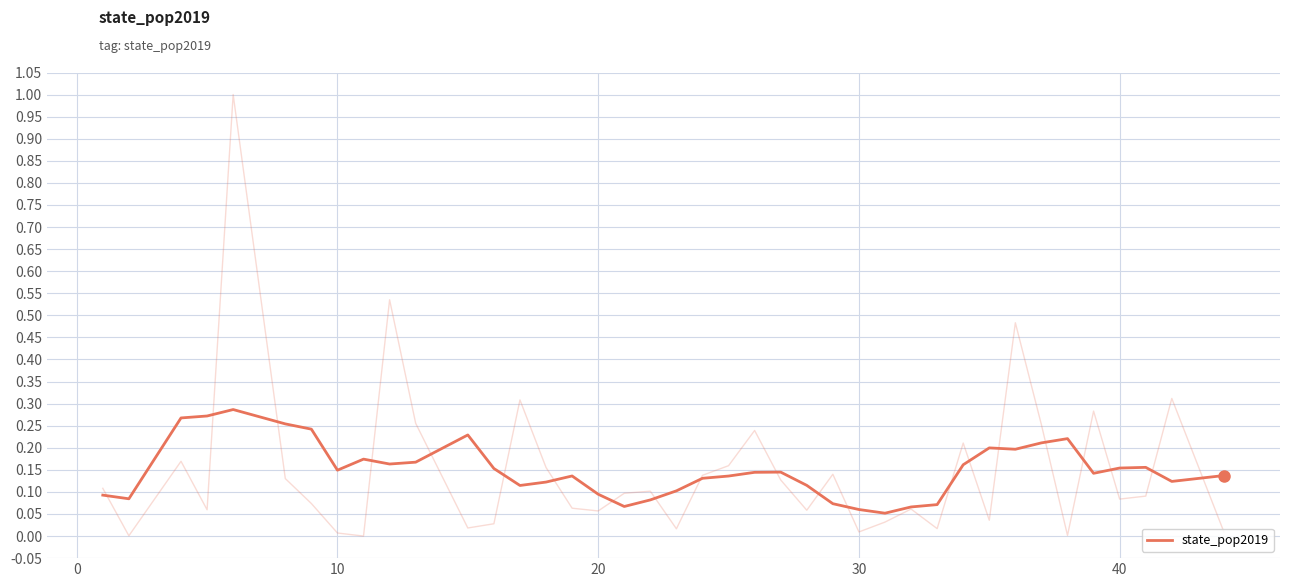

What is the average value?

0.1